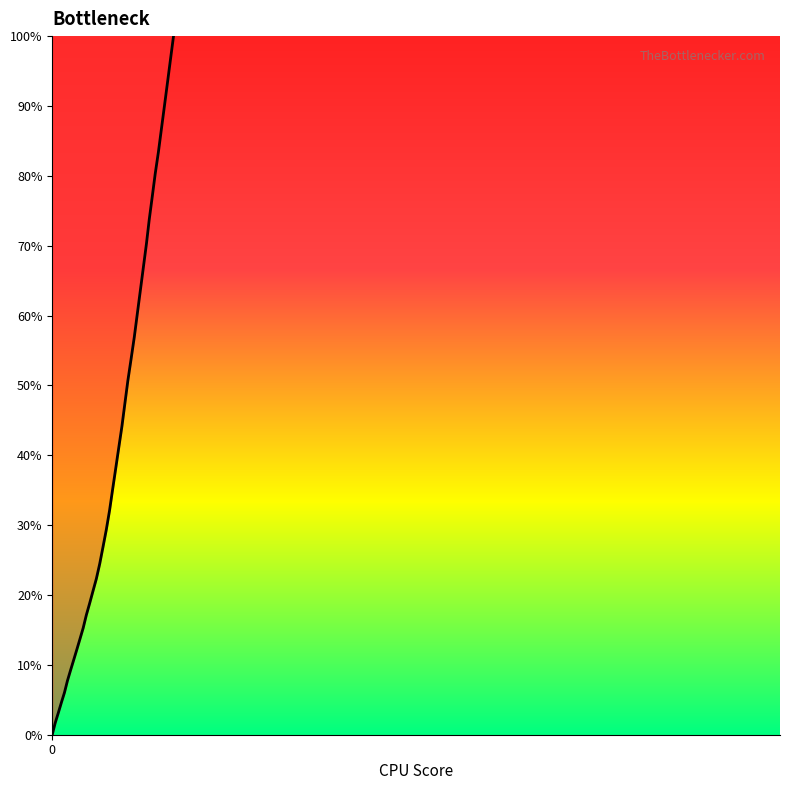

What is the difference between the maximum and minimum values?

100.0